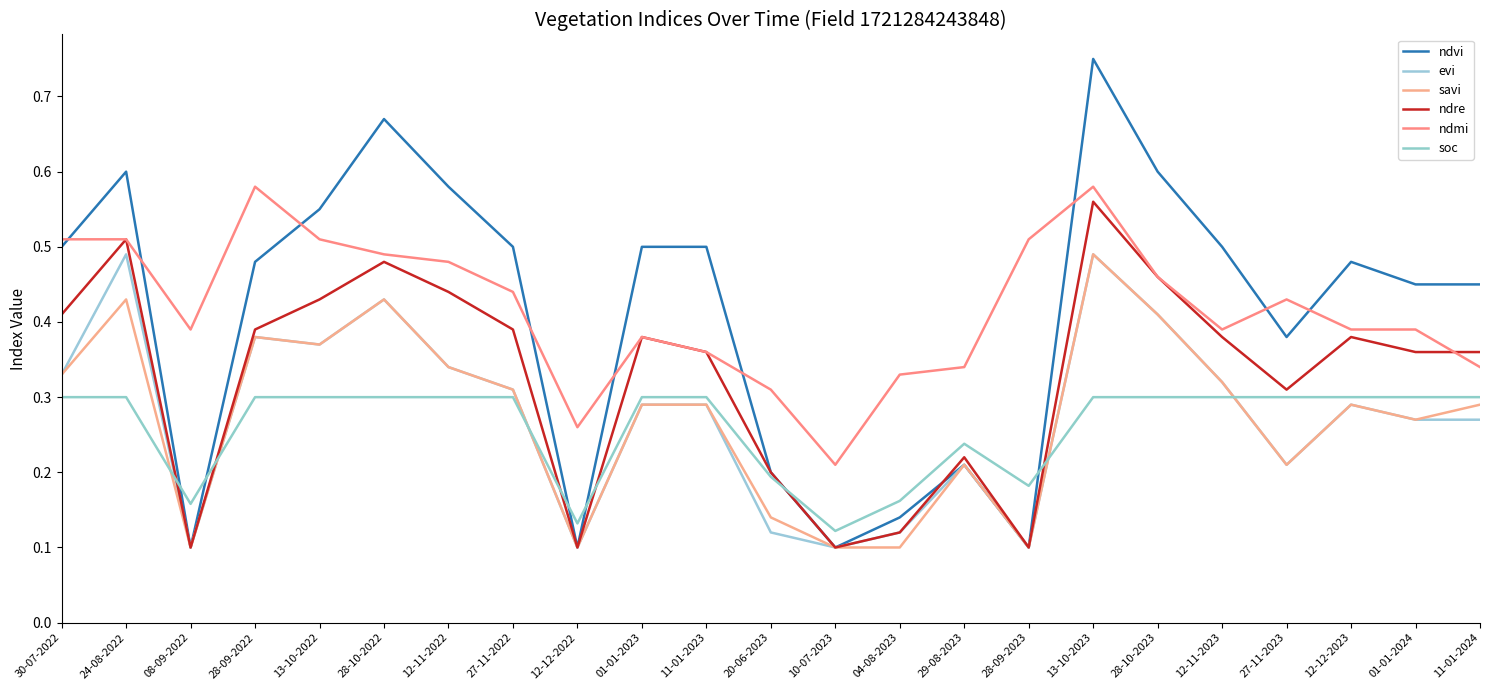

Does the chart have visible grid lines?

No